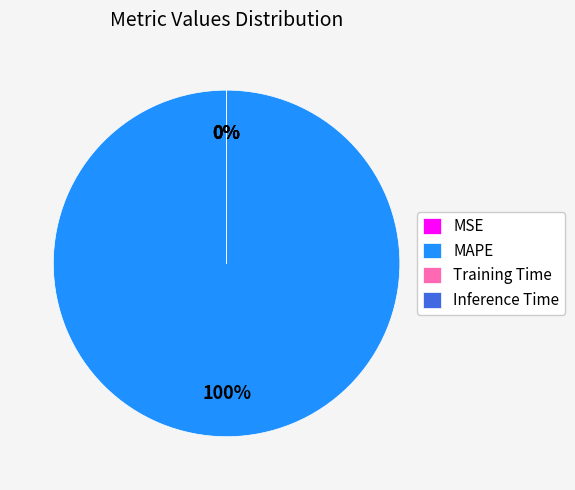

True or false: MAPE accounts for 95% of the total.

False